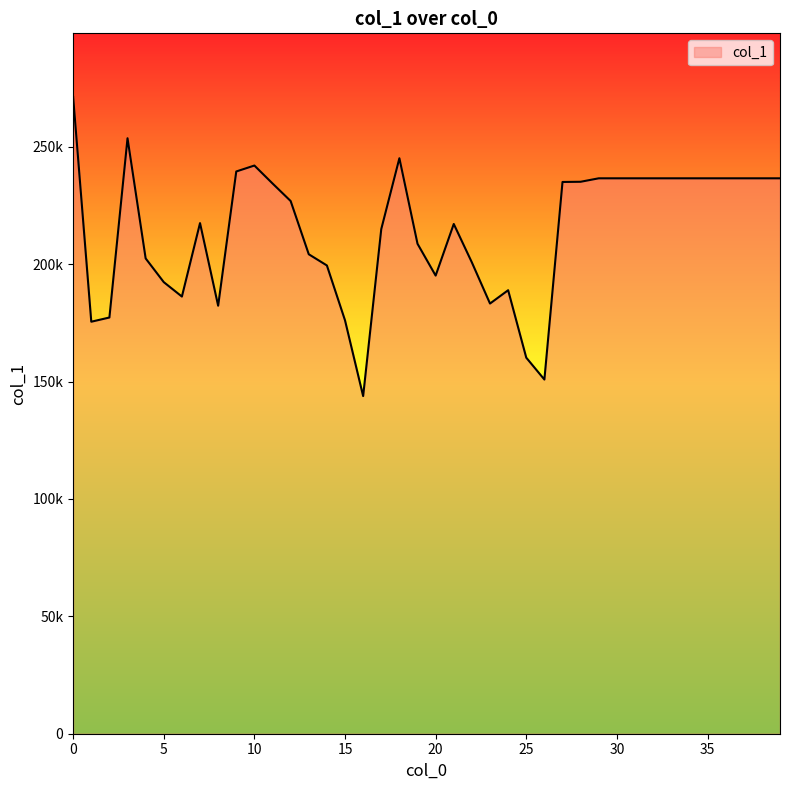

What is the minimum value shown in the chart?

143834